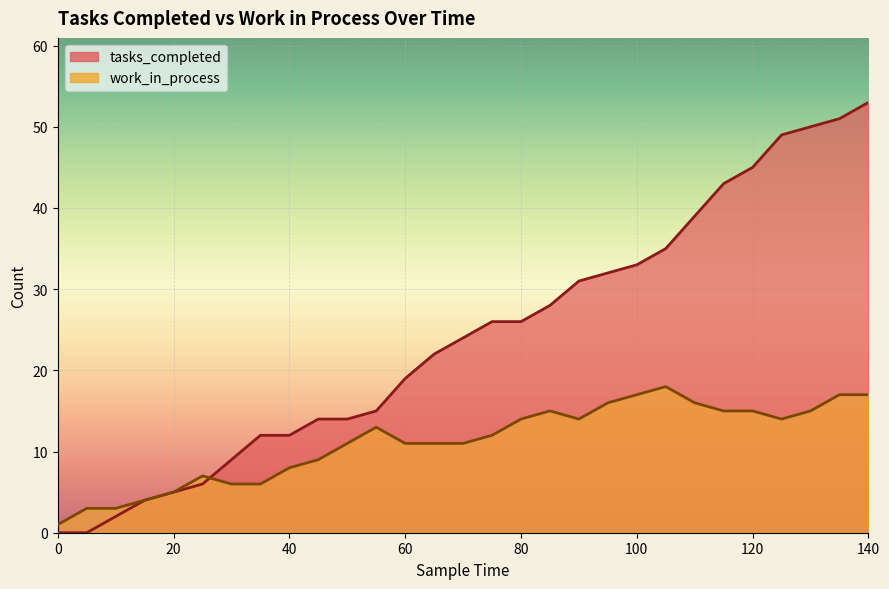

At which label does work_in_process reach its peak?

105